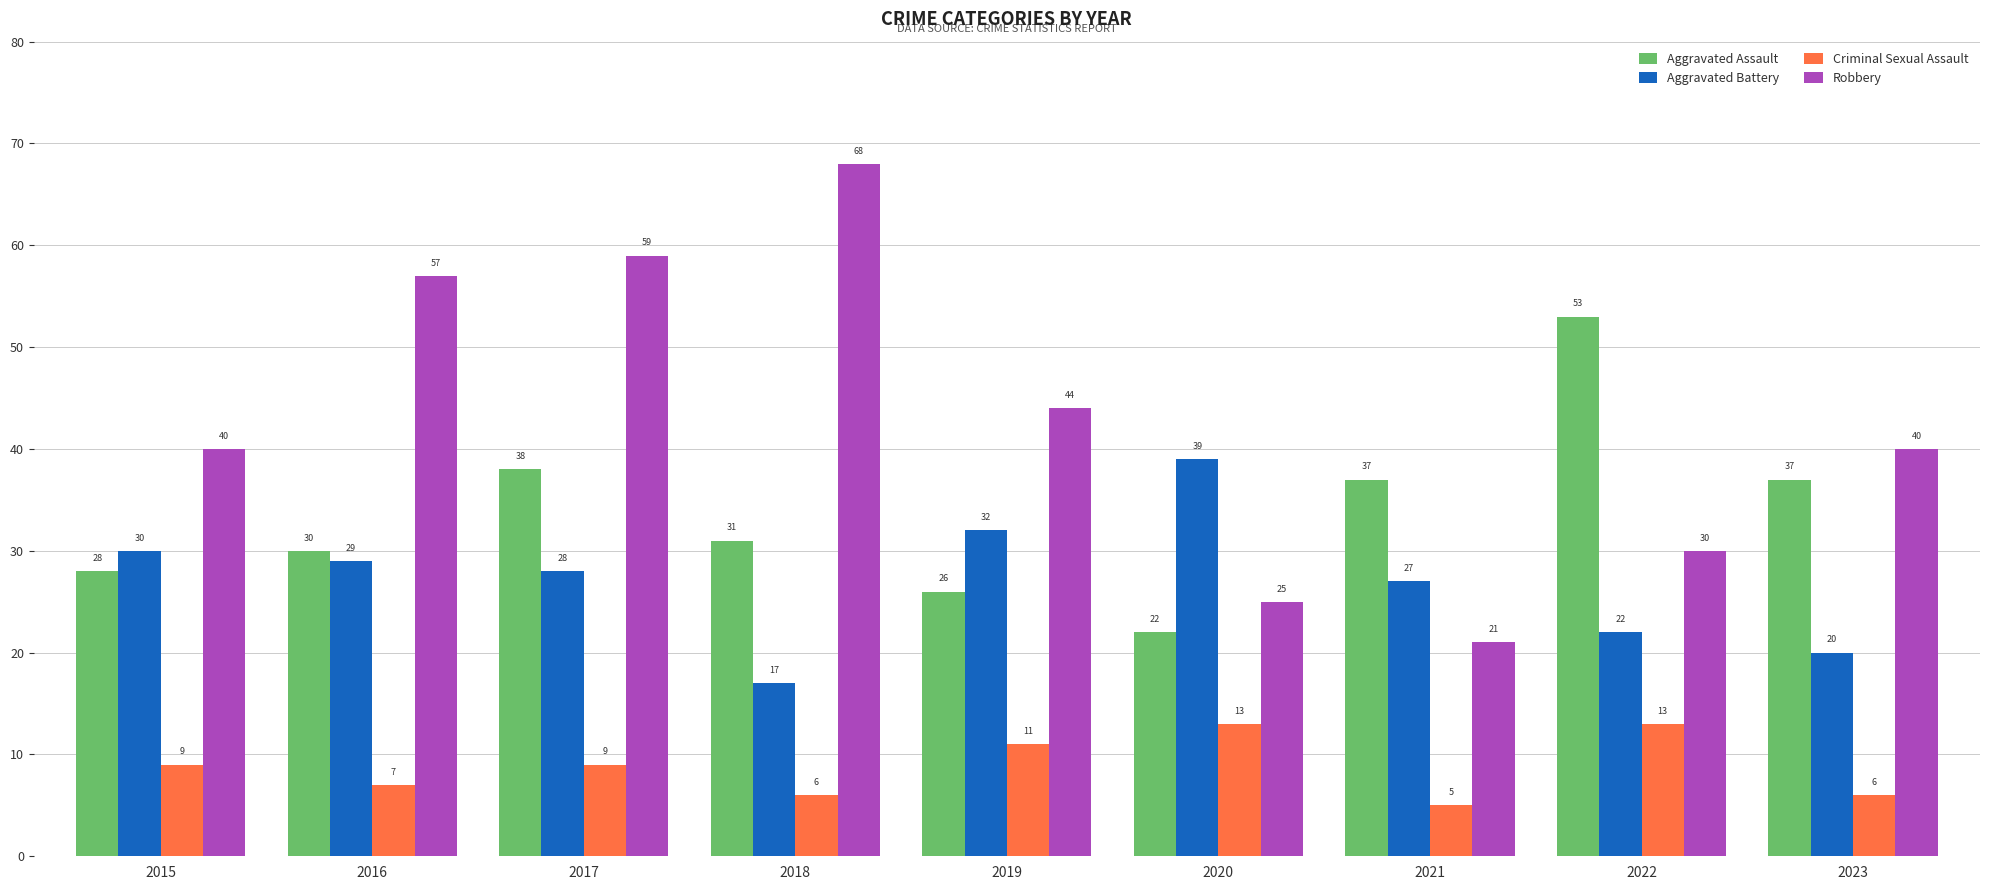

What is the spread (max minus min) of values at 2015?

31